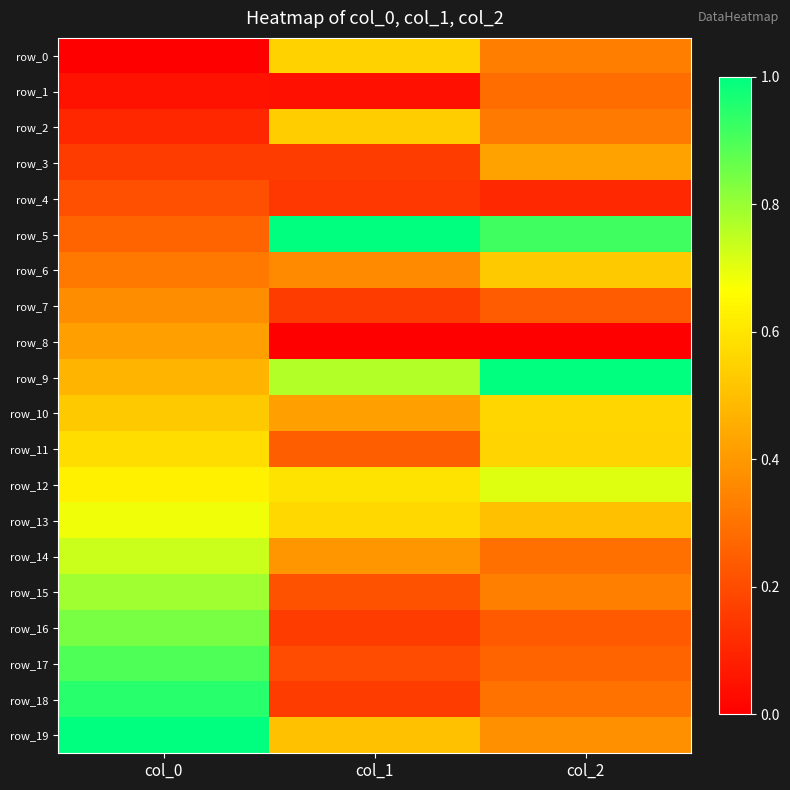

Which series has the largest total across all categories?

row_9